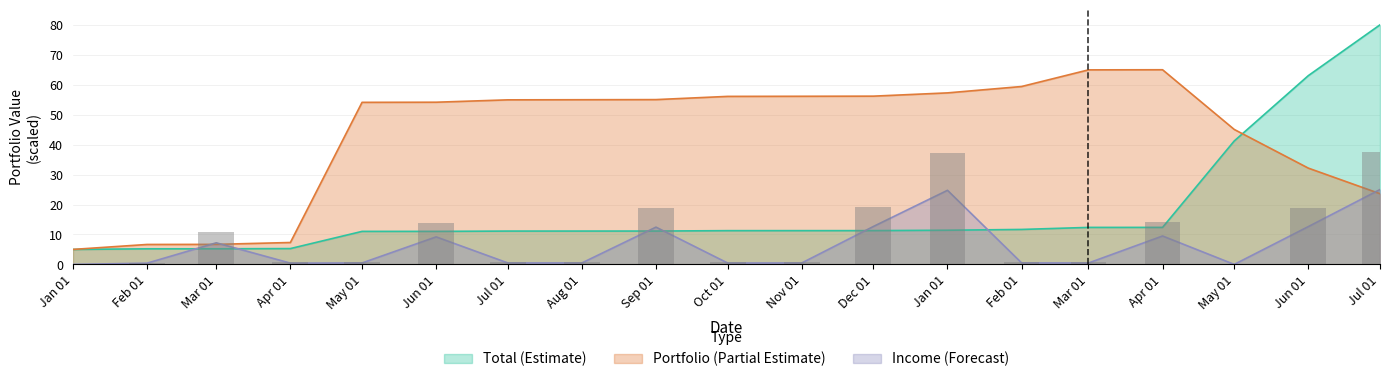

Rank the series by their average value, from highest to lowest.

Portfolio, Total, Income